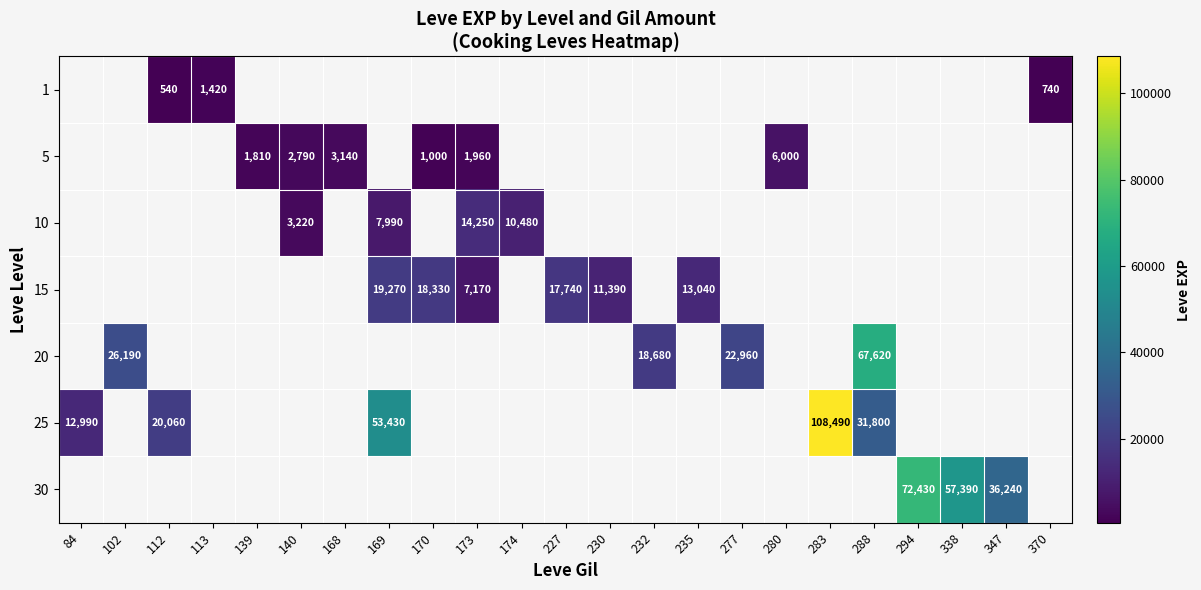

How many categories are shown in the chart?

23